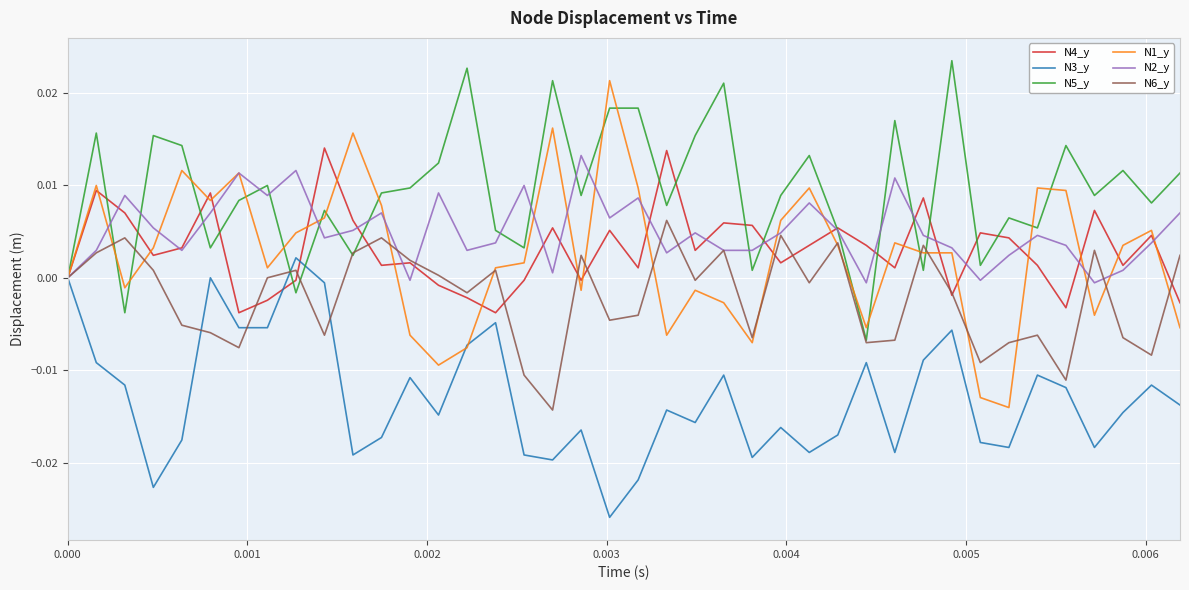

True or false: N2_y and N3_y cross at least once.

False